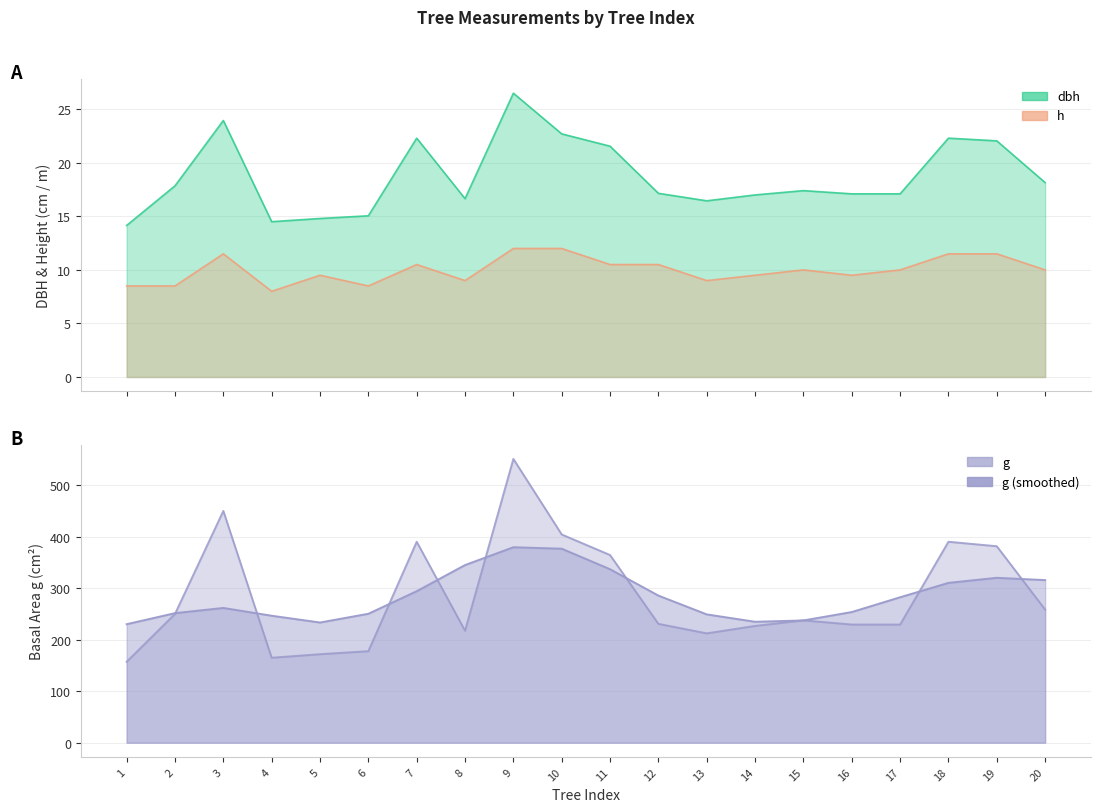

At which label is dbh closest to 20?

11